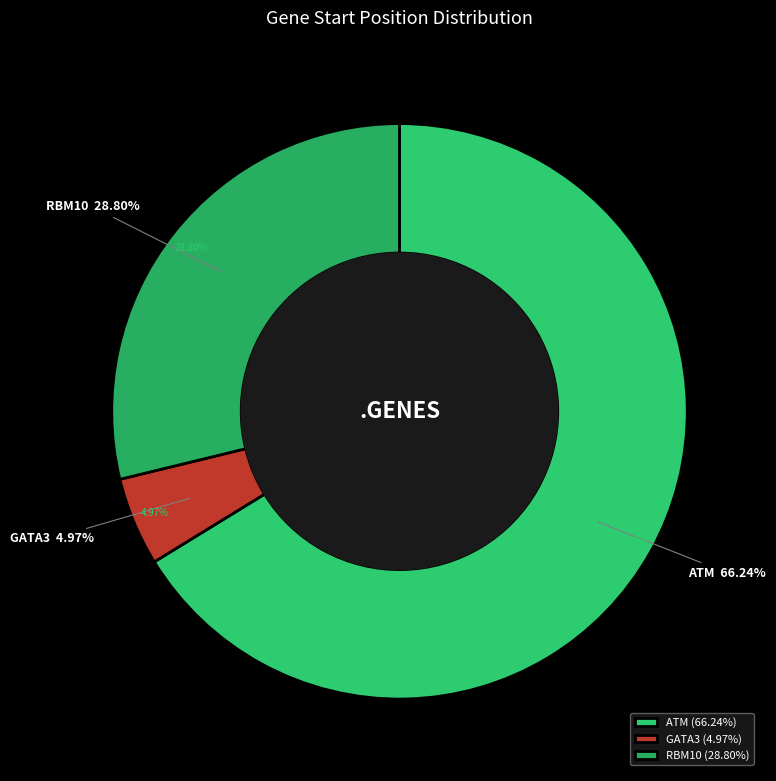

What portion of the pie excludes RBM10?

71.2%